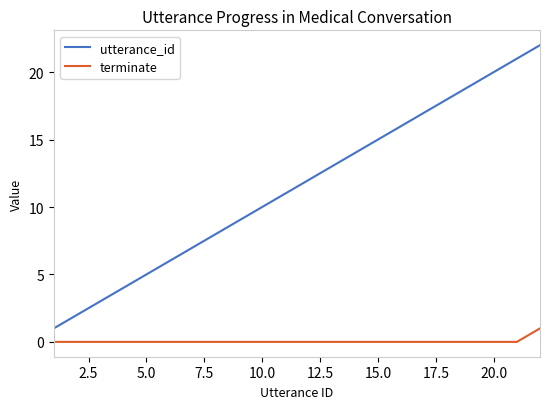

How many distinct data groups are displayed?

2